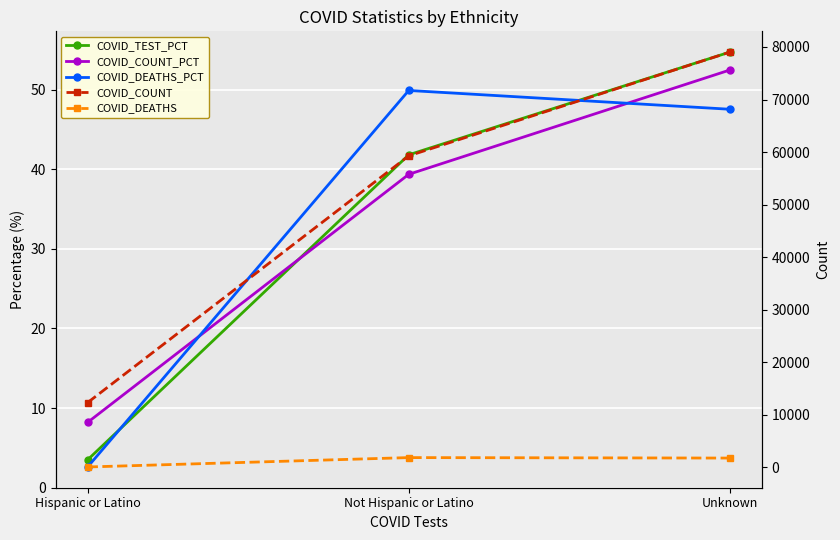

Is it true that COVID_TEST_PCT equals 54.7 at Unknown?

True